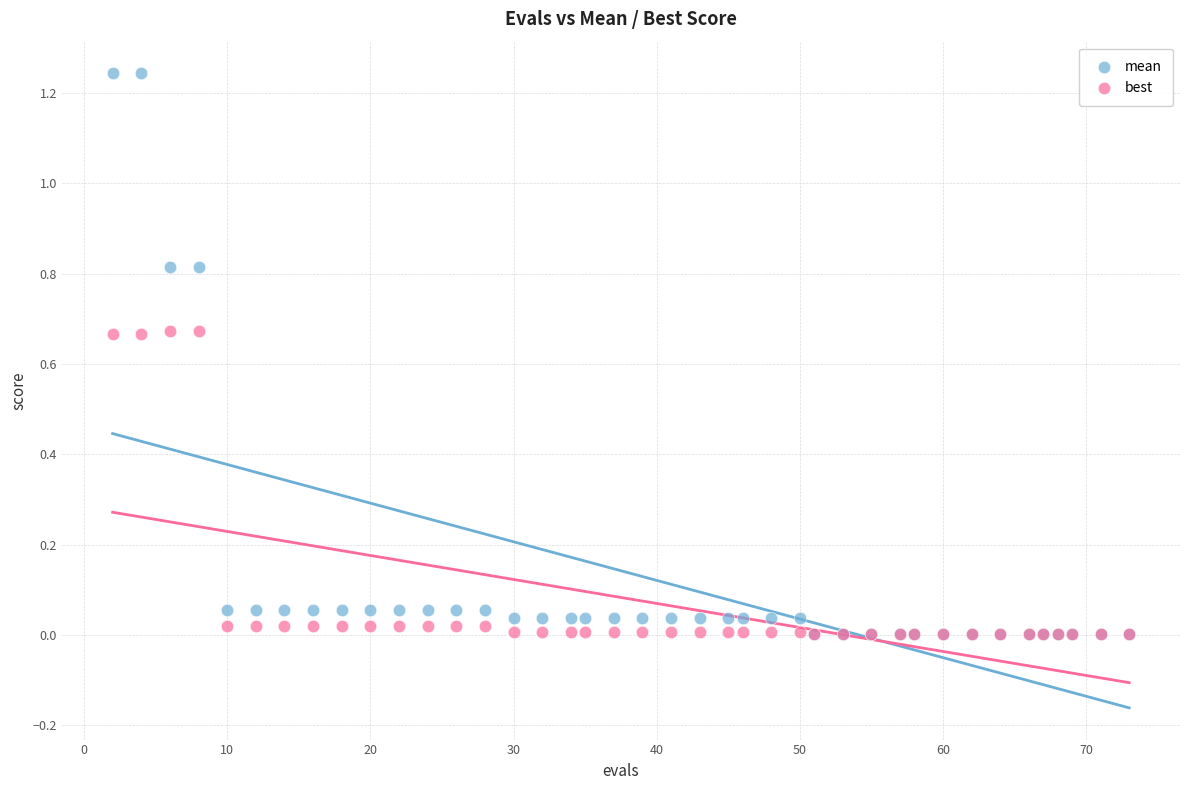

What are all the series names shown in the legend?

mean, best